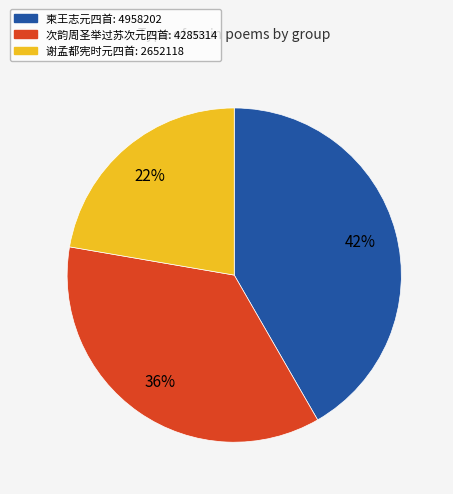

Is there a majority slice in this chart?

No